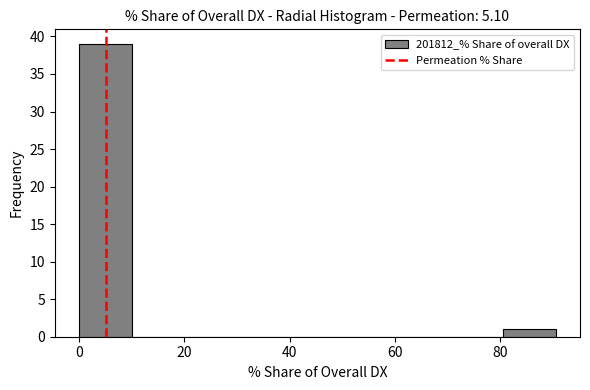

What is the height of the bar covering 80 to 90 on the x-axis? Neither the bar edges nor the heights are printed on the chart, so give them approximately, as read against the axes.

1